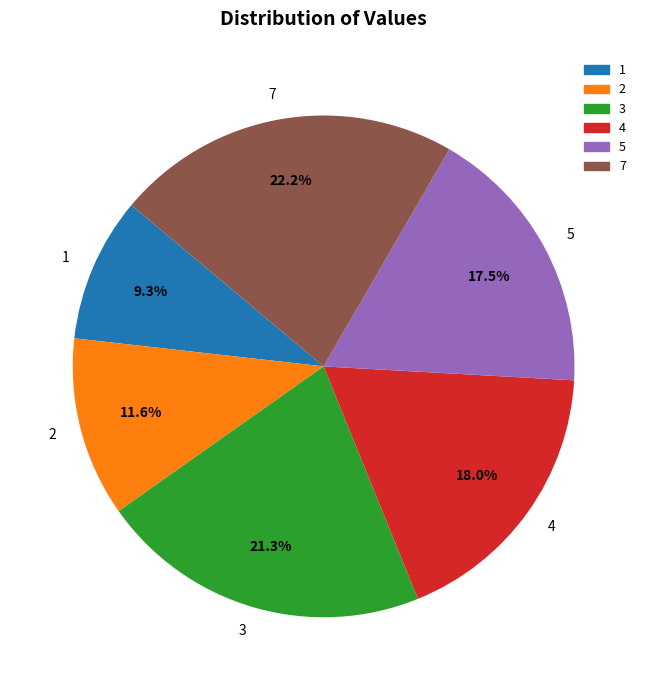

How many slices are in this pie chart?

6